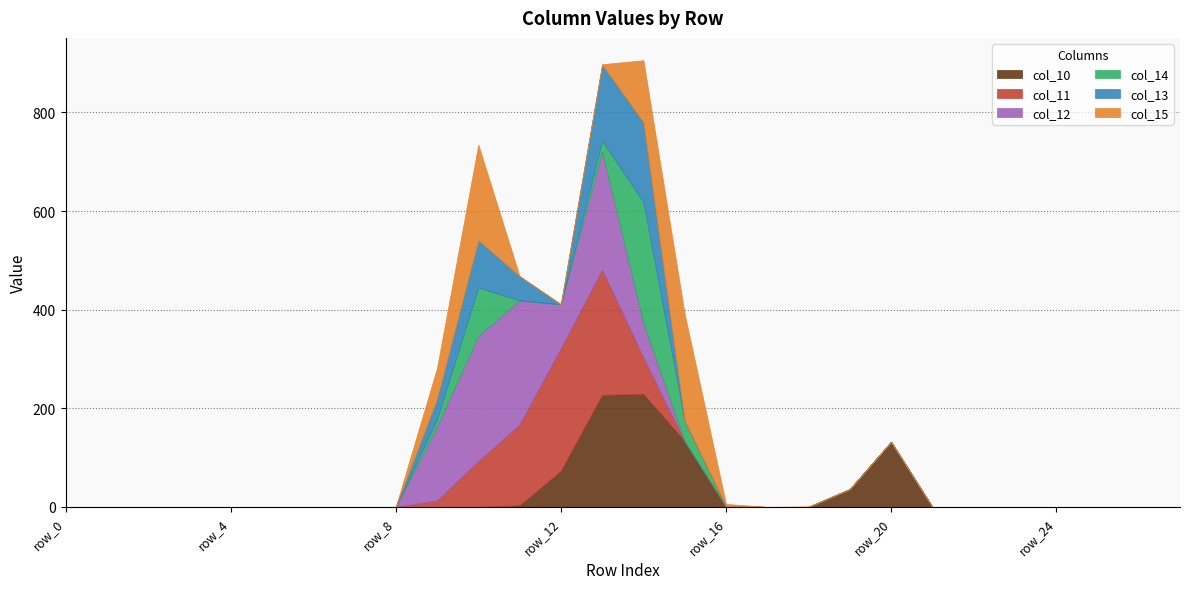

Reading left to right, extract all data points from this chart.

col_10: row_0=0	row_1=0	row_2=0	row_3=0	row_4=0	row_5=0	row_6=0	row_7=0	row_8=0	row_9=0	row_10=0	row_11=3	row_12=73	row_13=227	row_14=229	row_15=133	row_16=1	row_17=0	row_18=0	row_19=36	row_20=132	row_21=0	row_22=0	row_23=0	row_24=0	row_25=0	row_26=0	row_27=0
col_11: row_0=0	row_1=0	row_2=0	row_3=0	row_4=0	row_5=0	row_6=0	row_7=0	row_8=0	row_9=13	row_10=93	row_11=164	row_12=249	row_13=254	row_14=74	row_15=0	row_16=0	row_17=0	row_18=0	row_19=0	row_20=0	row_21=0	row_22=0	row_23=0	row_24=0	row_25=0	row_26=0	row_27=0
col_12: row_0=0	row_1=0	row_2=0	row_3=0	row_4=0	row_5=0	row_6=0	row_7=0	row_8=0	row_9=150	row_10=254	row_11=252	row_12=89	row_13=240	row_14=70	row_15=0	row_16=0	row_17=0	row_18=0	row_19=0	row_20=0	row_21=0	row_22=0	row_23=0	row_24=0	row_25=0	row_26=0	row_27=0
col_14: row_0=0	row_1=0	row_2=0	row_3=0	row_4=0	row_5=0	row_6=0	row_7=0	row_8=0	row_9=15	row_10=98	row_11=0	row_12=0	row_13=22	row_14=245	row_15=41	row_16=0	row_17=0	row_18=0	row_19=0	row_20=0	row_21=0	row_22=0	row_23=0	row_24=0	row_25=0	row_26=0	row_27=0
col_13: row_0=0	row_1=0	row_2=0	row_3=0	row_4=0	row_5=0	row_6=0	row_7=0	row_8=0	row_9=41	row_10=96	row_11=49	row_12=0	row_13=154	row_14=162	row_15=0	row_16=0	row_17=0	row_18=0	row_19=0	row_20=0	row_21=0	row_22=0	row_23=0	row_24=0	row_25=0	row_26=0	row_27=0
col_15: row_0=0	row_1=0	row_2=0	row_3=0	row_4=0	row_5=0	row_6=0	row_7=0	row_8=0	row_9=63	row_10=194	row_11=0	row_12=0	row_13=1	row_14=126	row_15=217	row_16=5	row_17=0	row_18=1	row_19=0	row_20=0	row_21=0	row_22=0	row_23=0	row_24=0	row_25=0	row_26=0	row_27=0